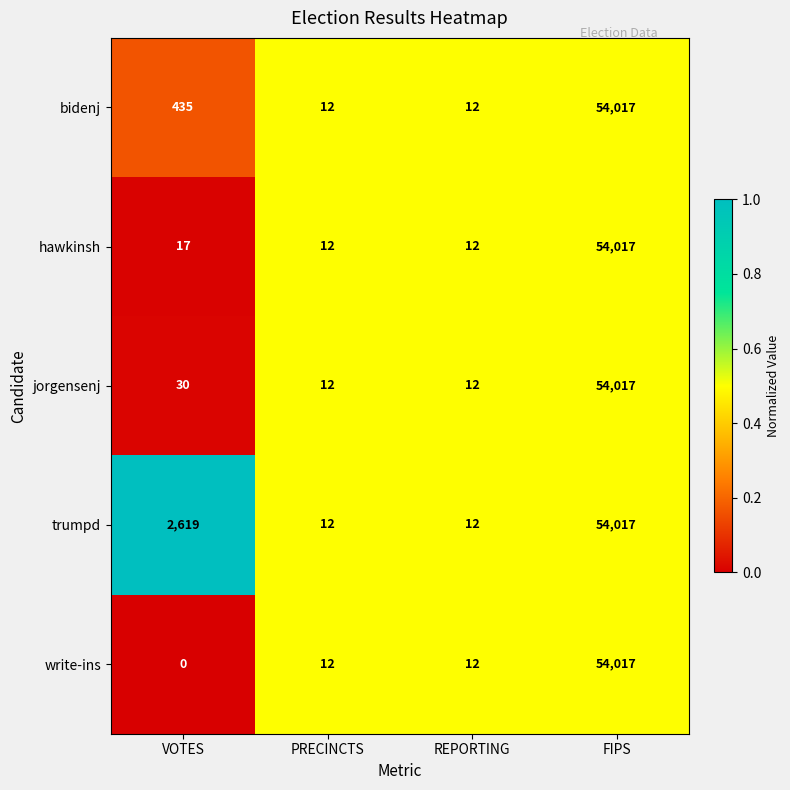

At which category is the sum across all series the highest?

FIPS